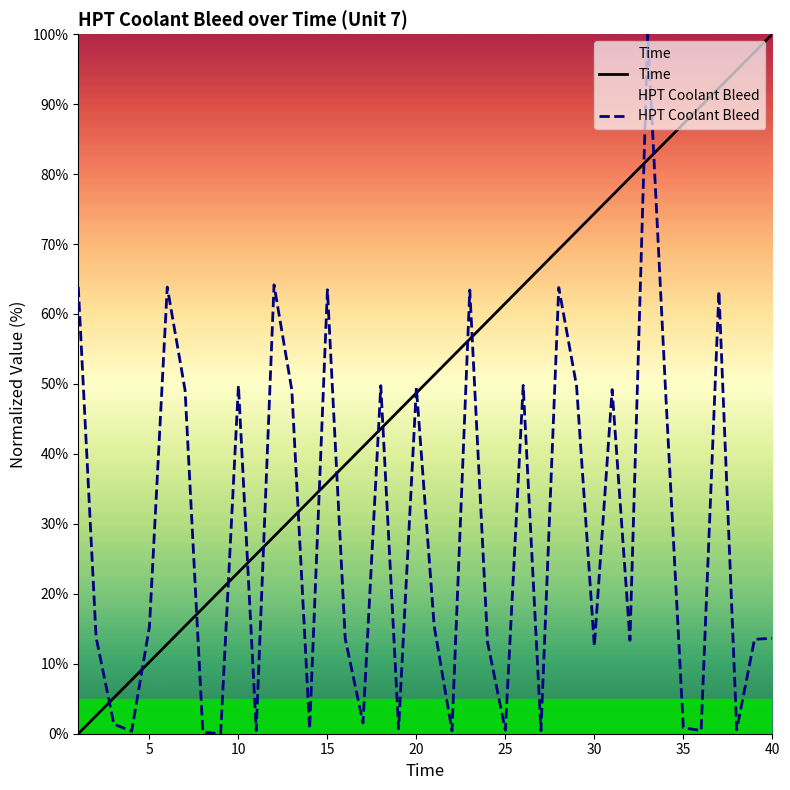

True or false: HPT Coolant Bleed has a value of 15.3 at 5.

True